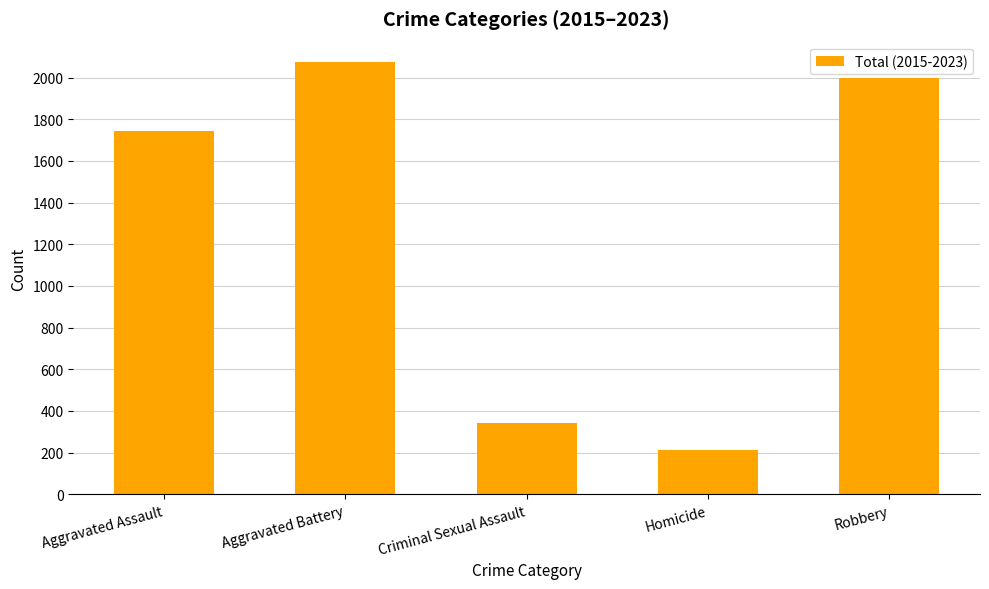

How many series are shown in this chart?

1